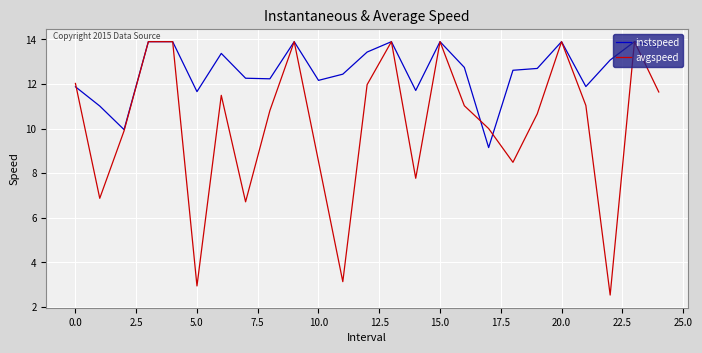

Which series has the largest total across all categories?

instspeed